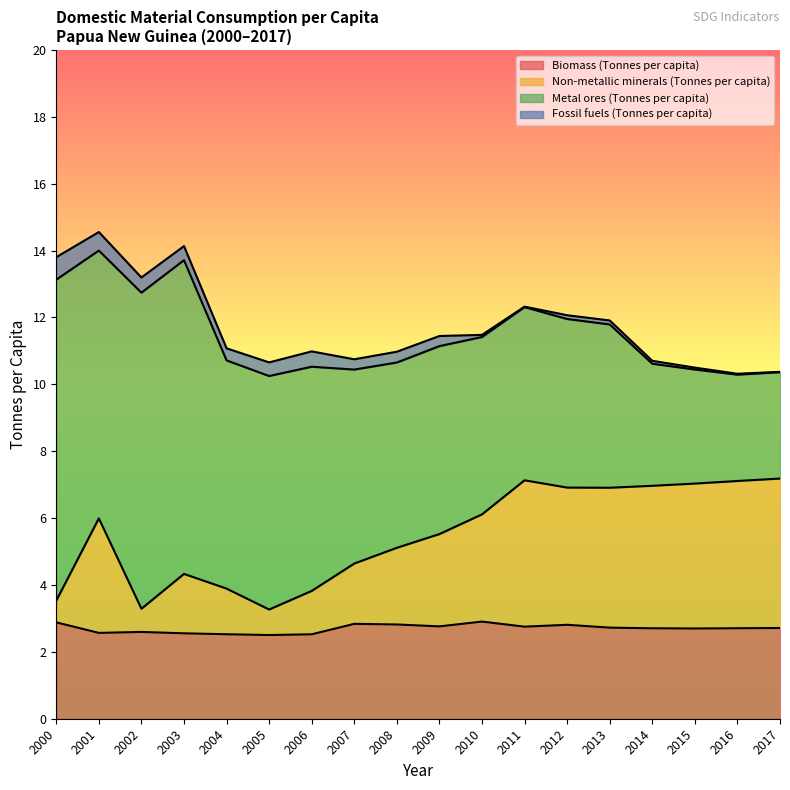

The Biomass (Tonnes per capita) series shows 2.5 at 2006. True or false?

True